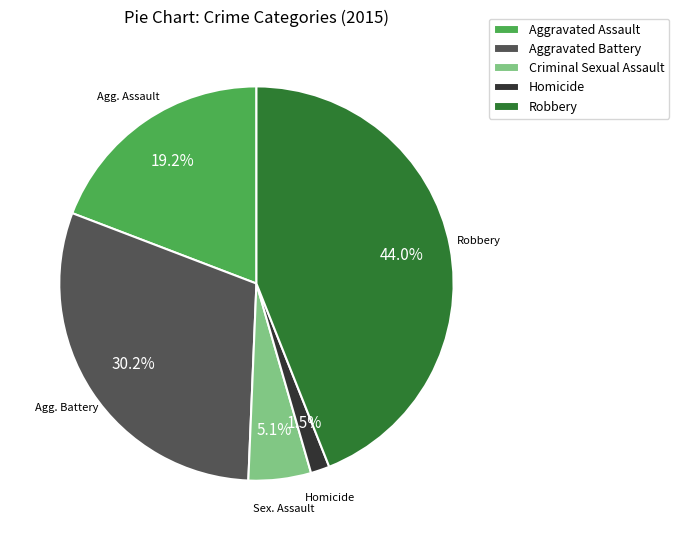

Is it true that Criminal Sexual Assault is 5% of the pie?

True